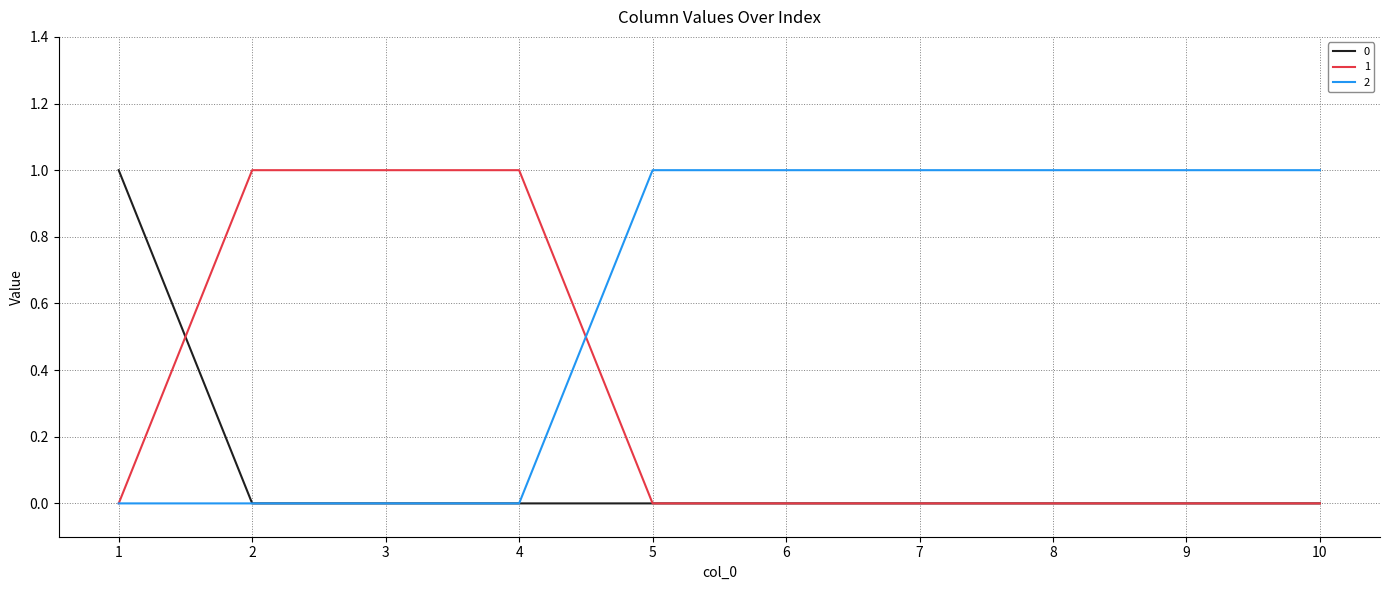

Is the value of 0 at 2 greater than the value of 2 at 10?

No